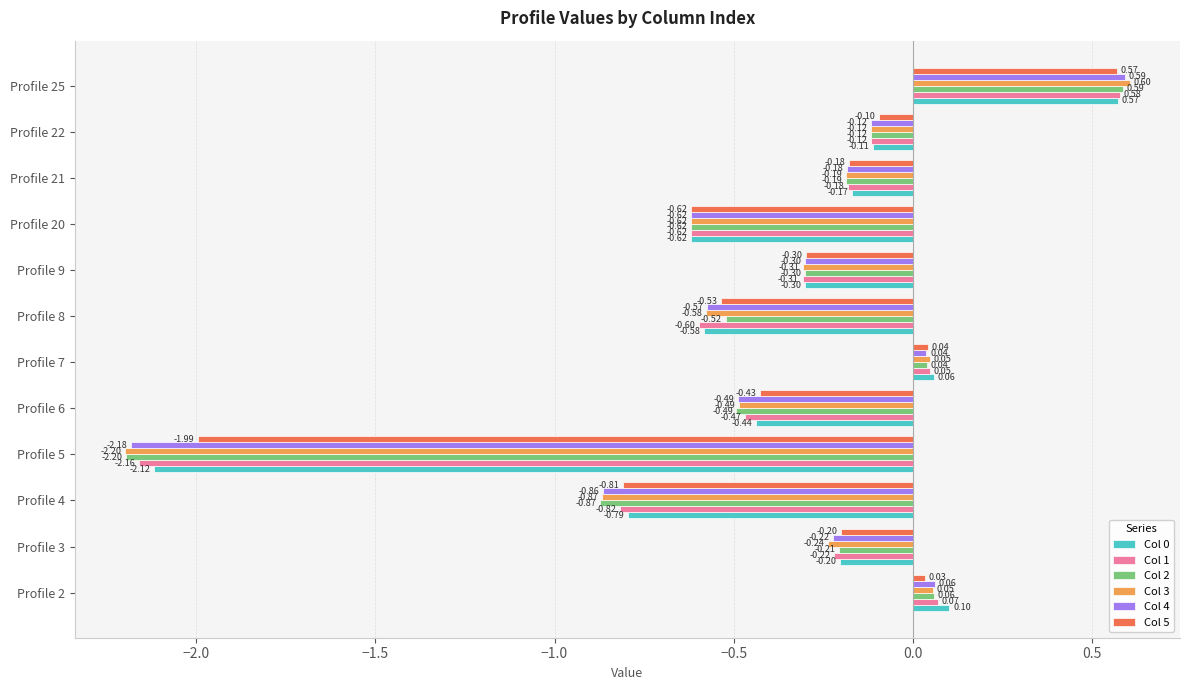

List the labels in order of Col 1 value, smallest first.

Profile 5, Profile 4, Profile 20, Profile 8, Profile 6, Profile 9, Profile 3, Profile 21, Profile 22, Profile 7, Profile 2, Profile 25